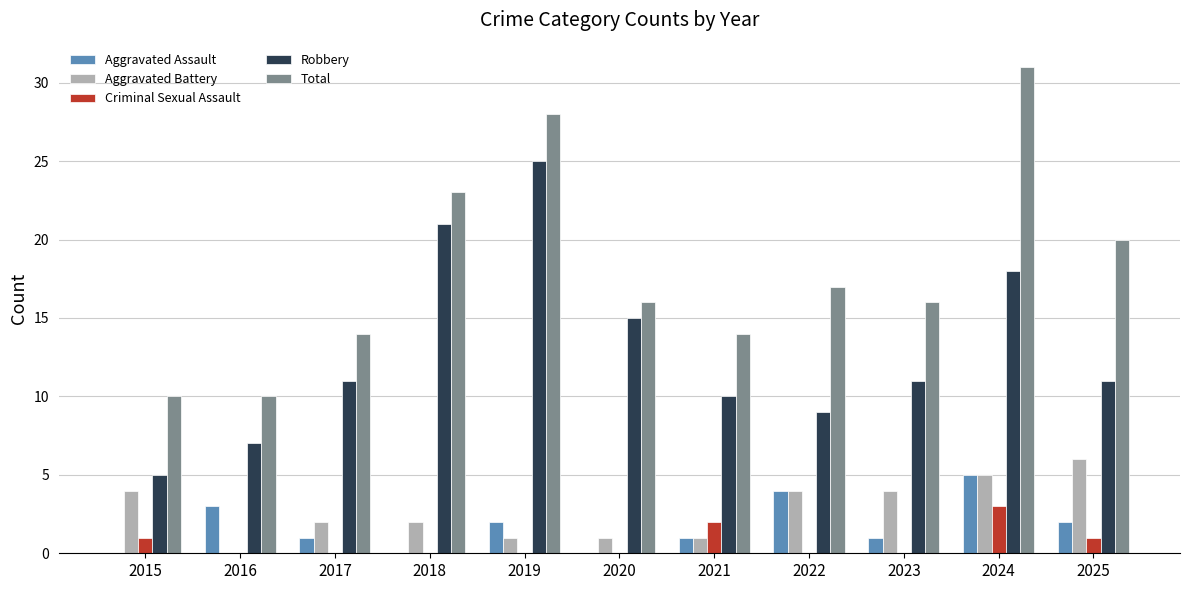

How many data points does each series have?

11